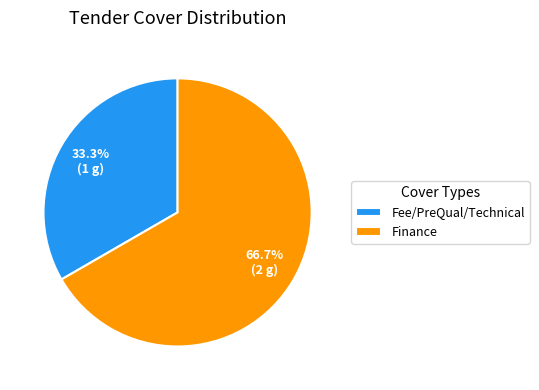

What is the smallest slice in the pie chart?

Fee/PreQual/Technical